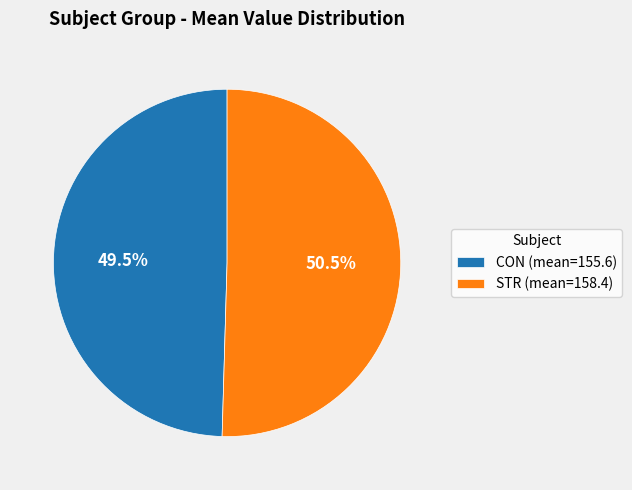

What is the largest slice in the pie chart?

STR